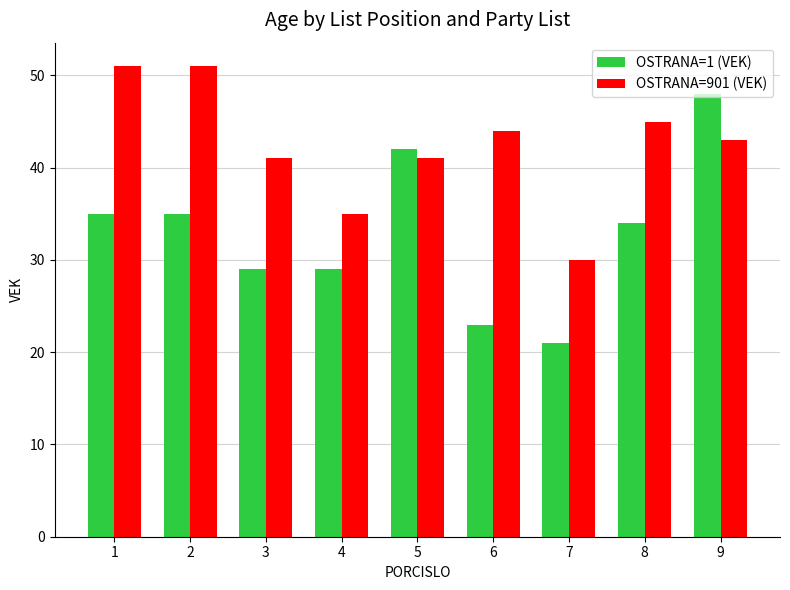

Does the chart contain any negative values?

No